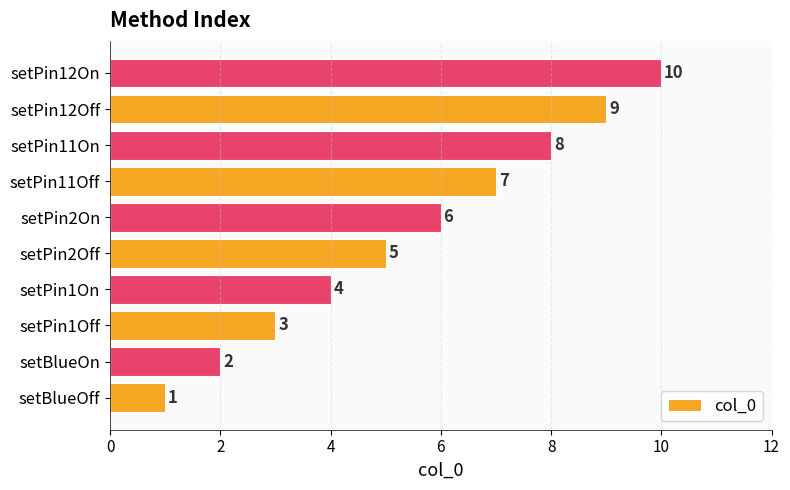

Which has a higher value, setPin1Off or setPin2On?

setPin2On